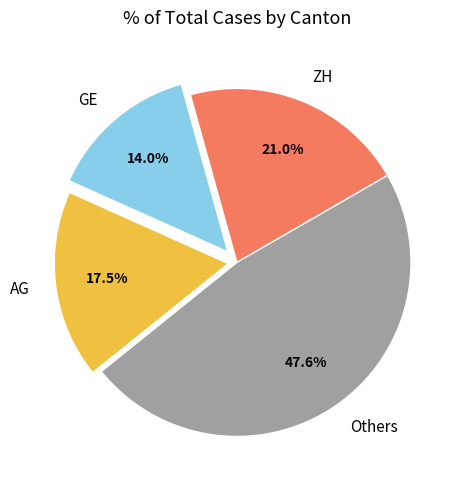

To the nearest percent, what is the difference between the largest and smallest slice percentages?

34%